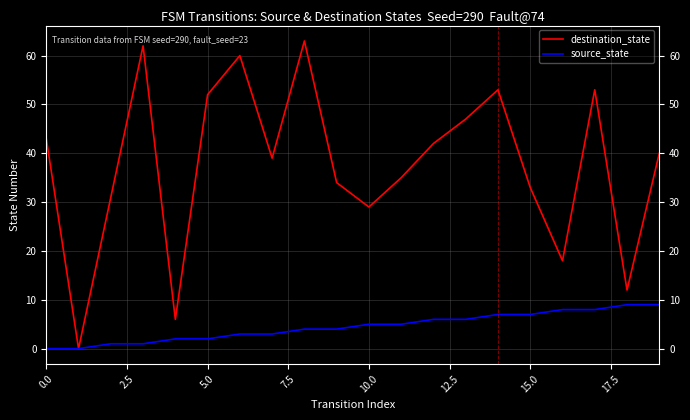

Which series has the largest total across all categories?

destination_state